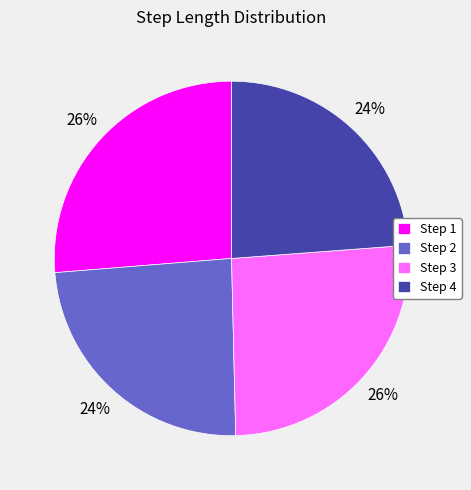

How many segments does this pie chart have?

4